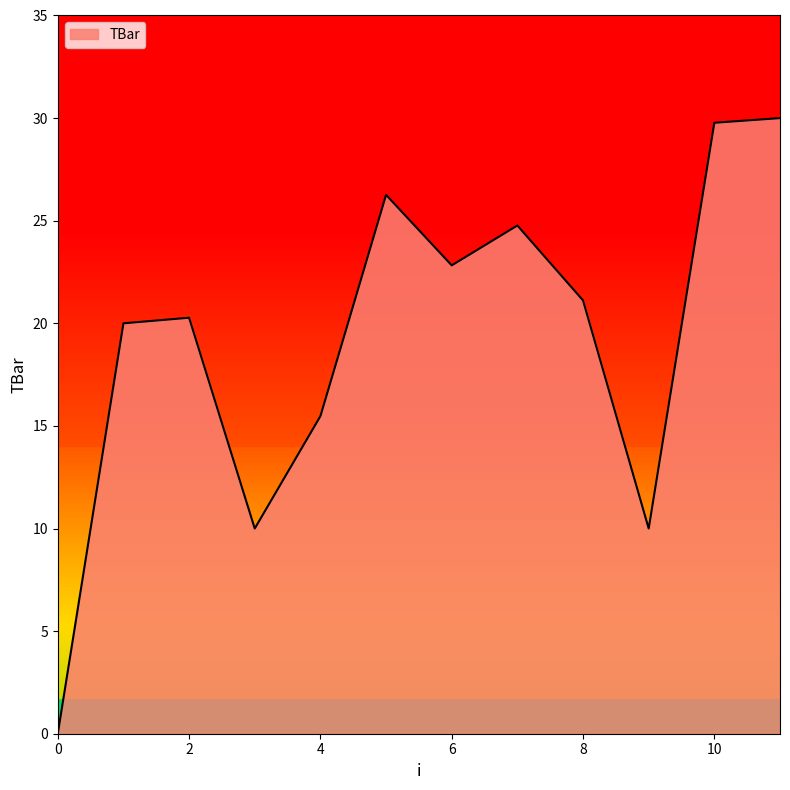

What is the maximum value shown in the chart?

30.0